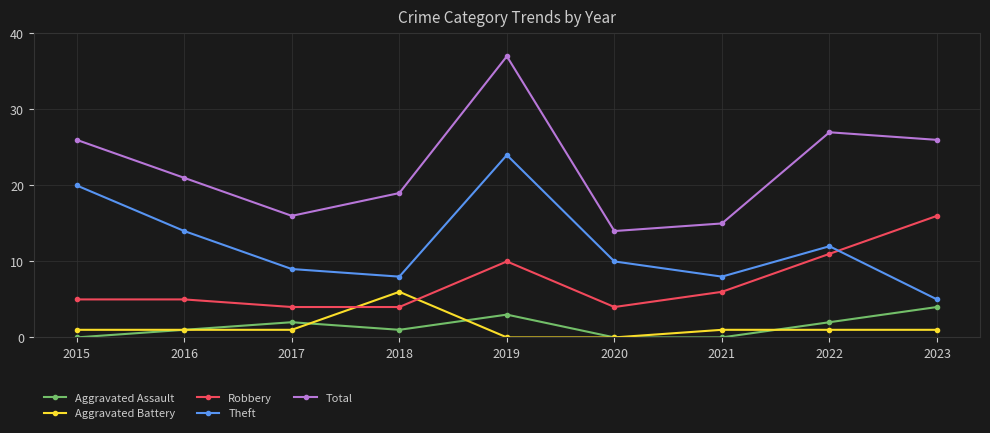

Does the chart have visible grid lines?

Yes